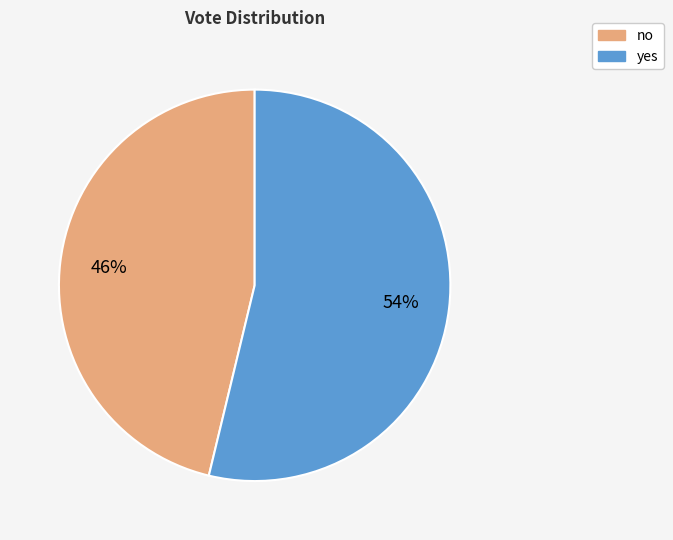

Is it true that no is 51% of the pie?

False